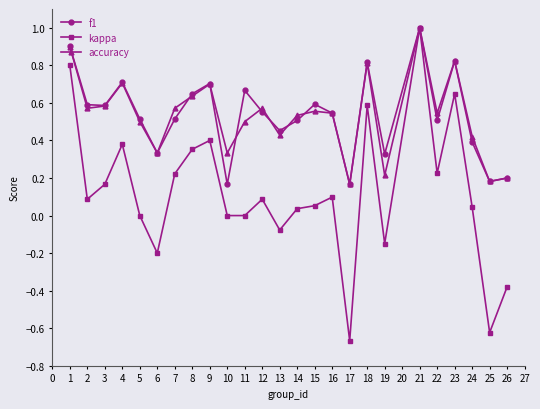

Which series has the largest range (max minus min)?

kappa